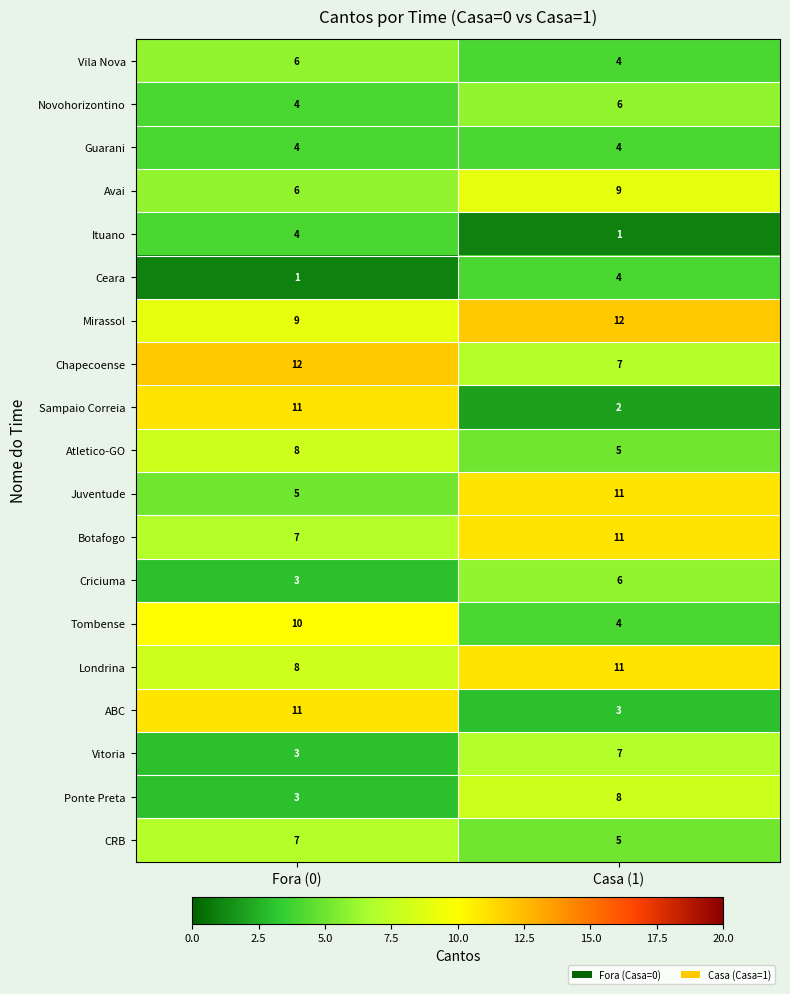

The CRB series shows 4 at Fora (0). True or false?

False